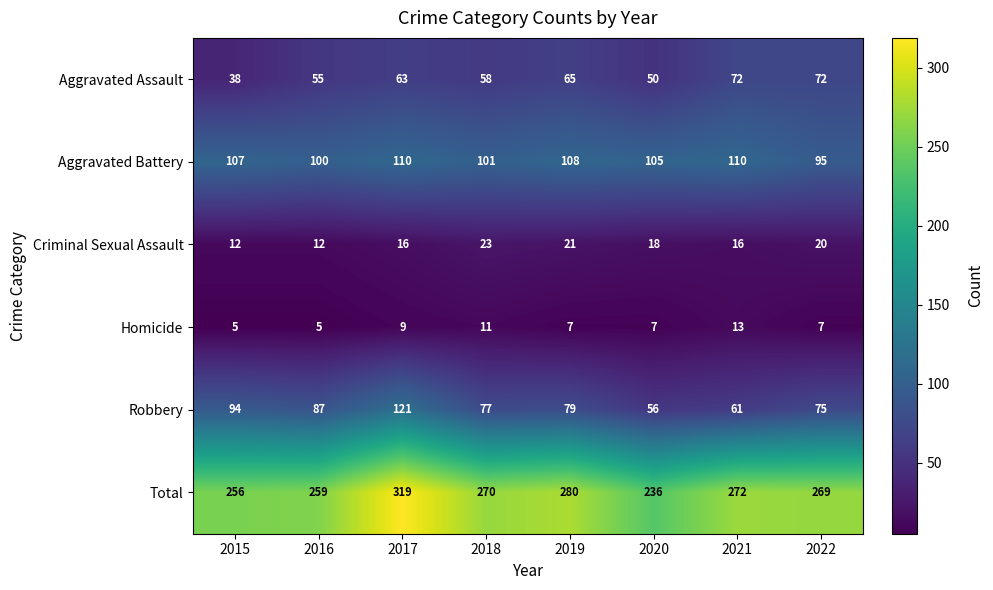

Which label corresponds to the largest value in the chart?

2017